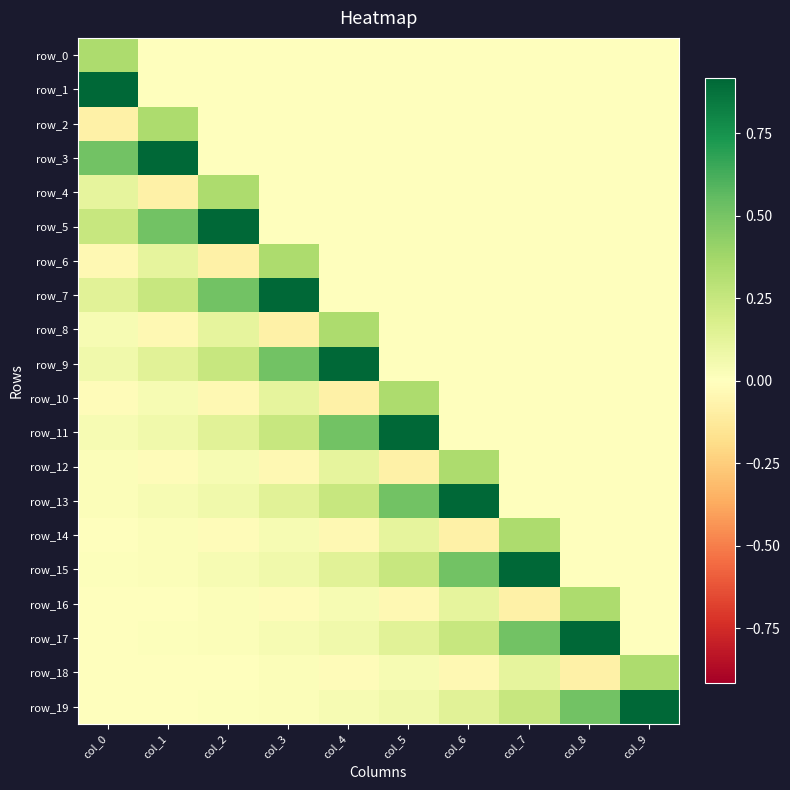

Which has a higher value, col_2 or col_5?

col_2